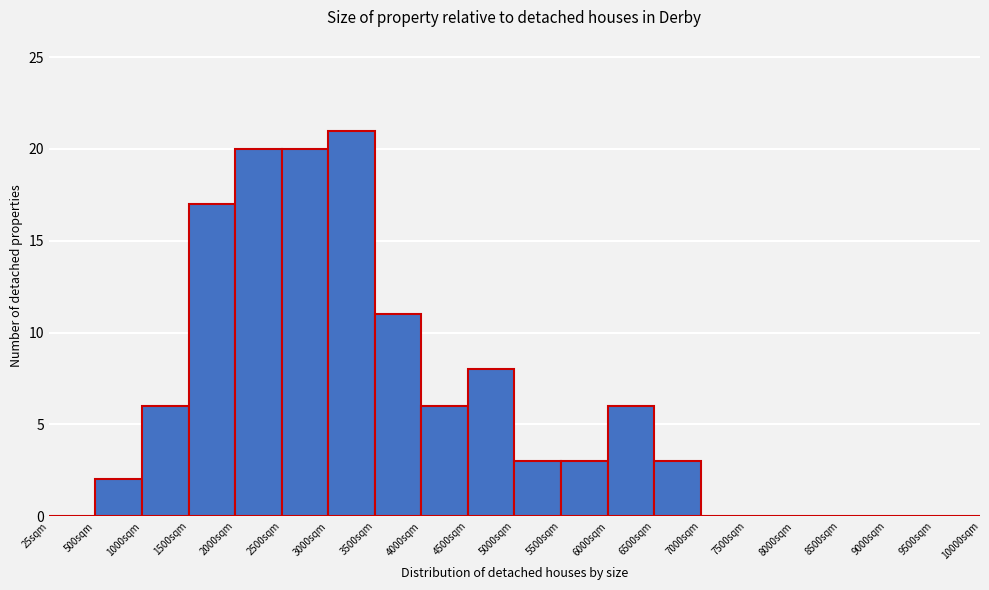

Over which range of the x-axis is the bar tallest?

3000 to 3500